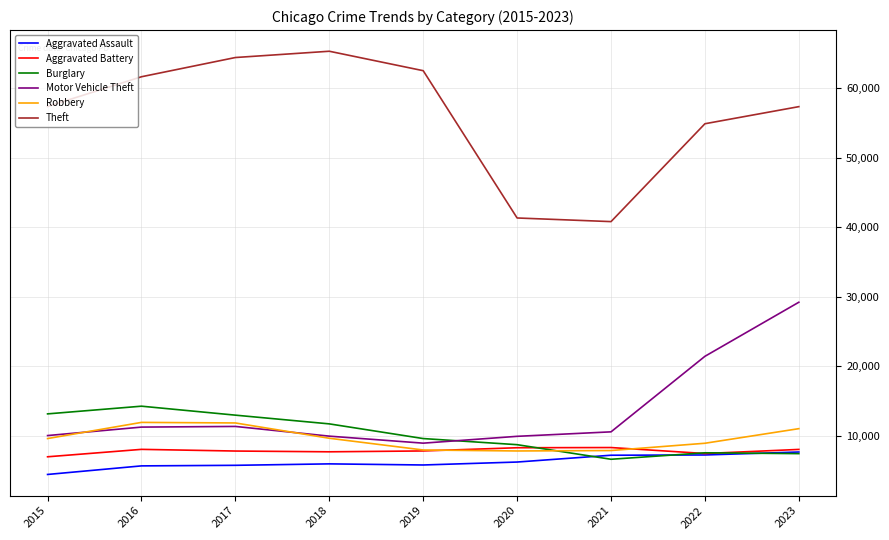

How many lines are shown in the chart?

6